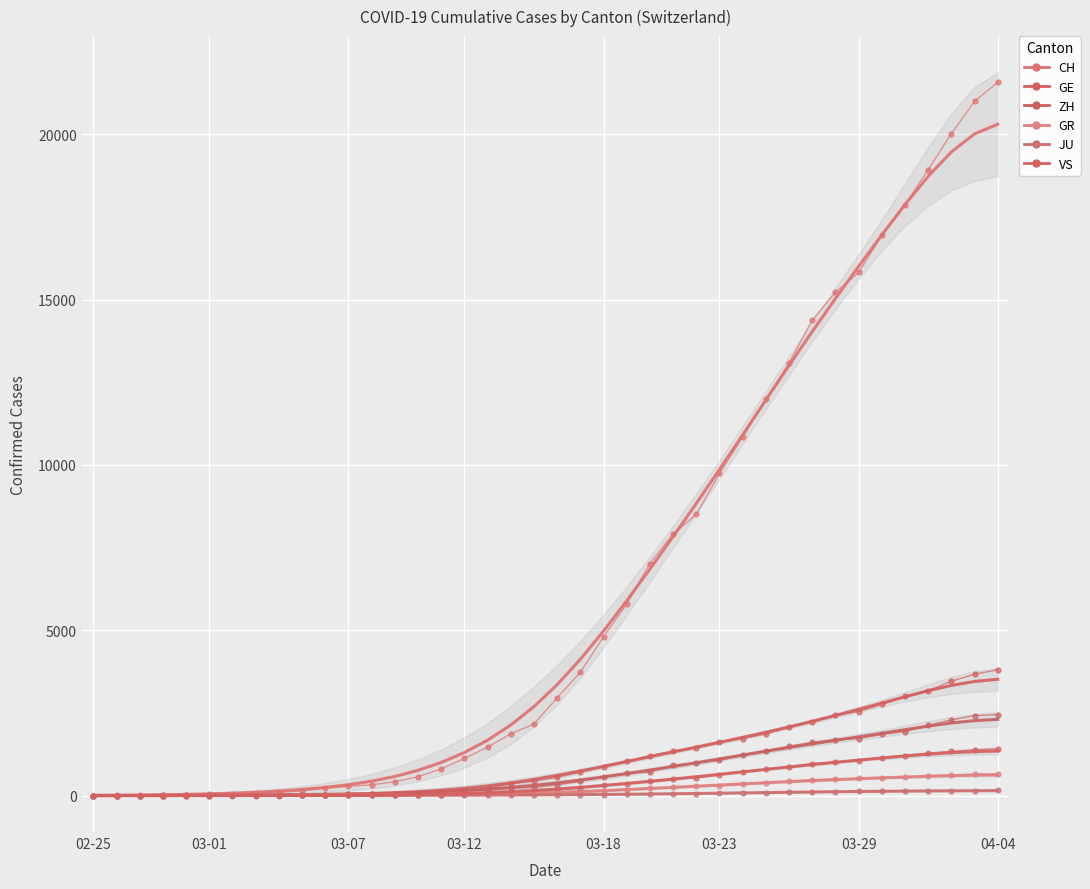

What is the lowest value of the ZH series?

1.4